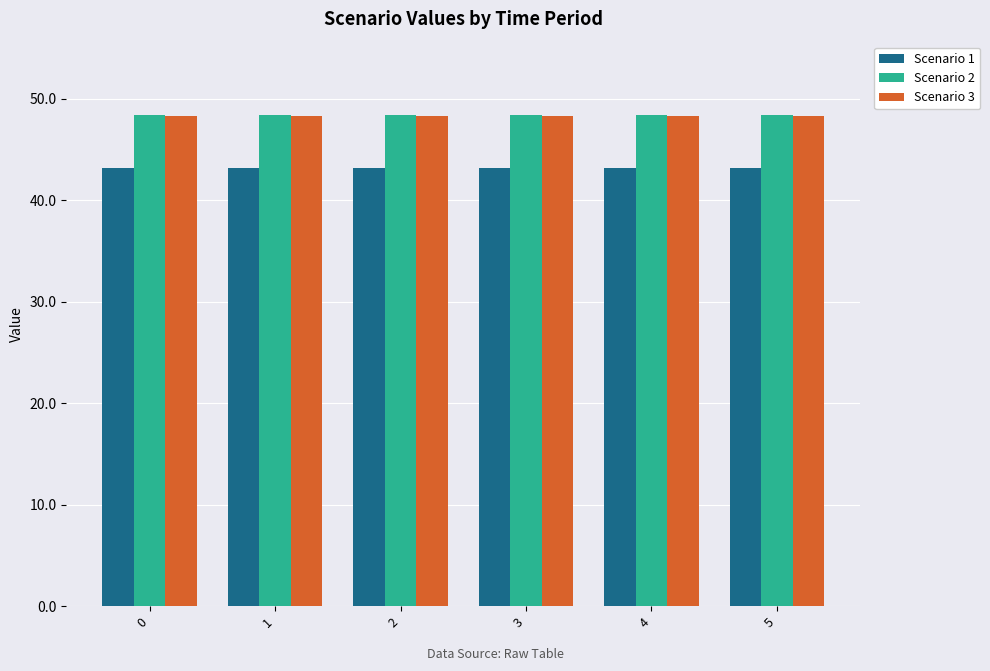

Is it true that Scenario 1 equals 14.5 at 0?

False